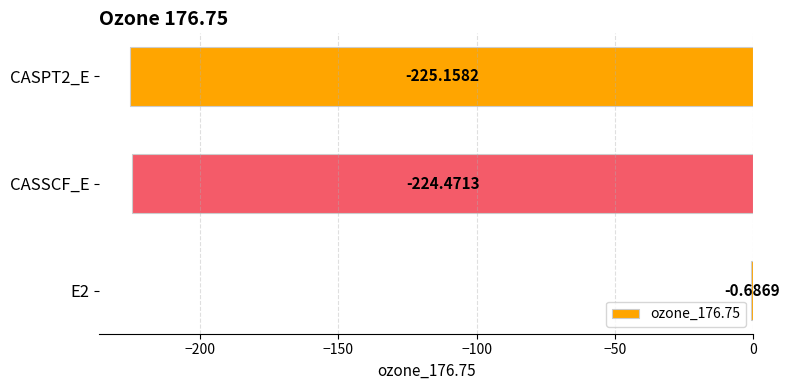

What is the sum of all values?

-450.3